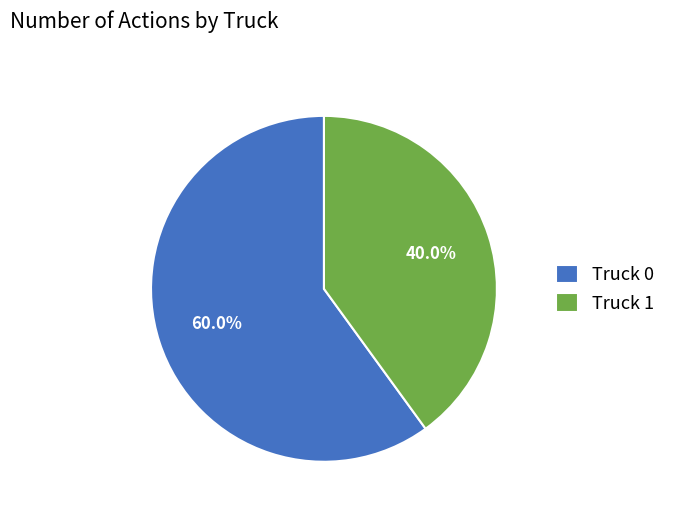

Which slice is the largest?

Truck 0